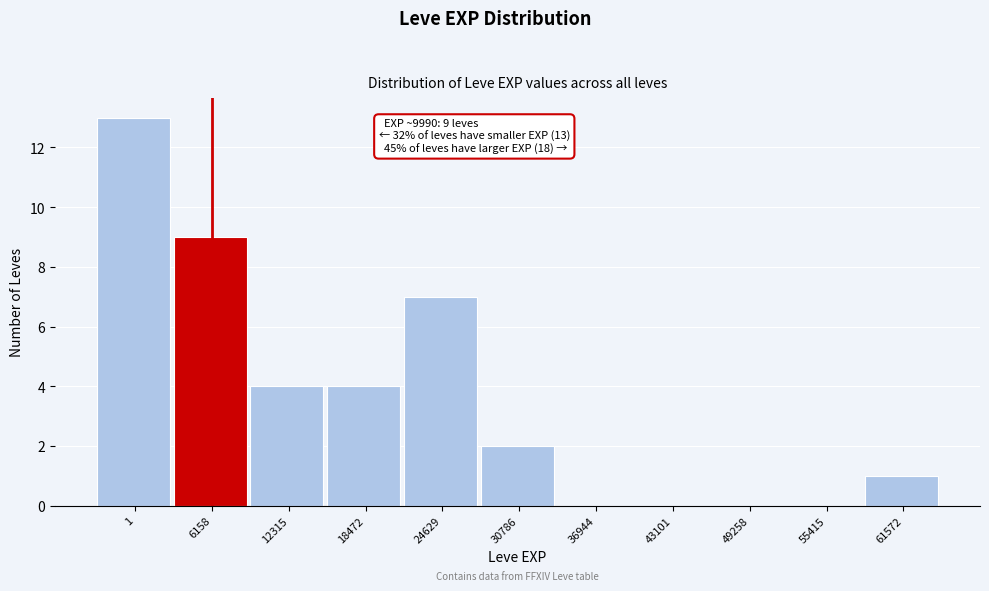

Where is the data nearest to the value 6?

24629